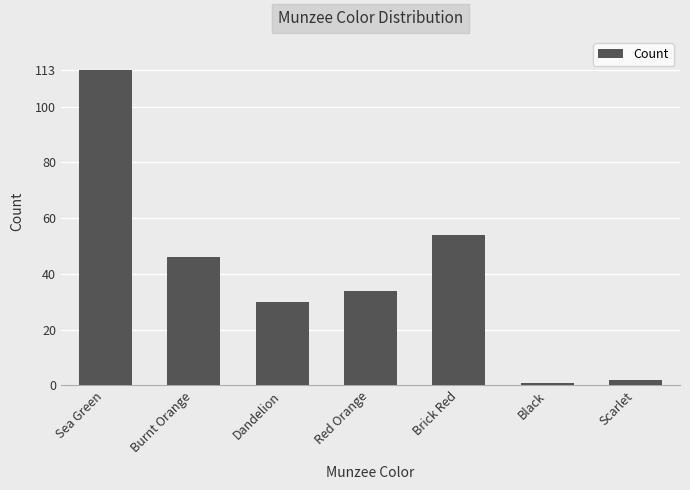

What is the average value?

40